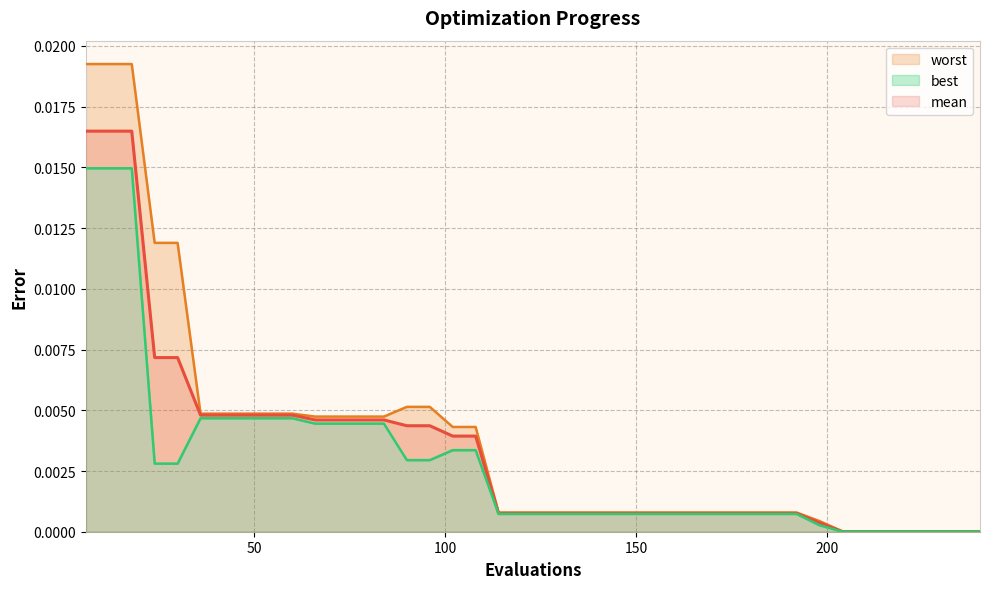

Which category has the lowest value in the best series?

204